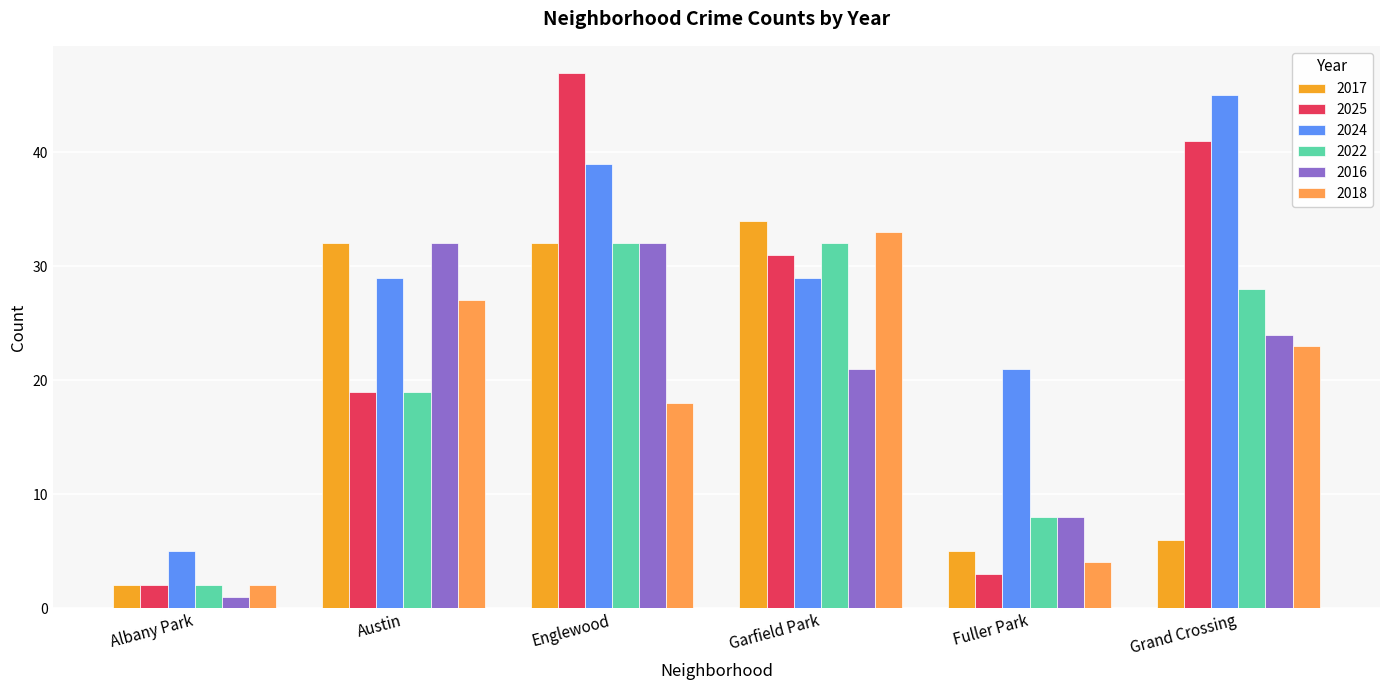

Are the bars horizontal?

No